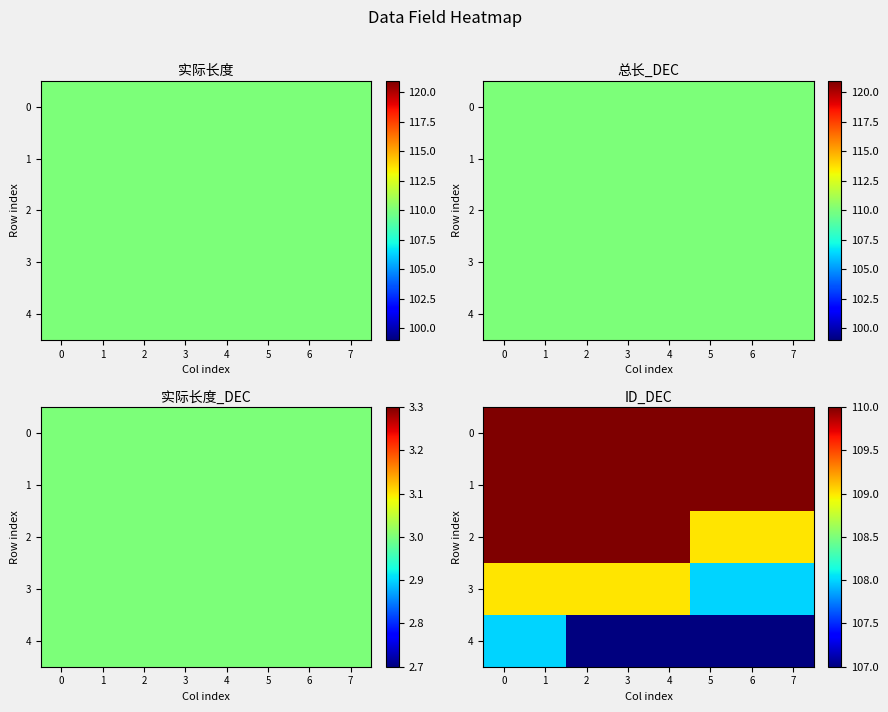

Which series has the largest range (max minus min)?

2